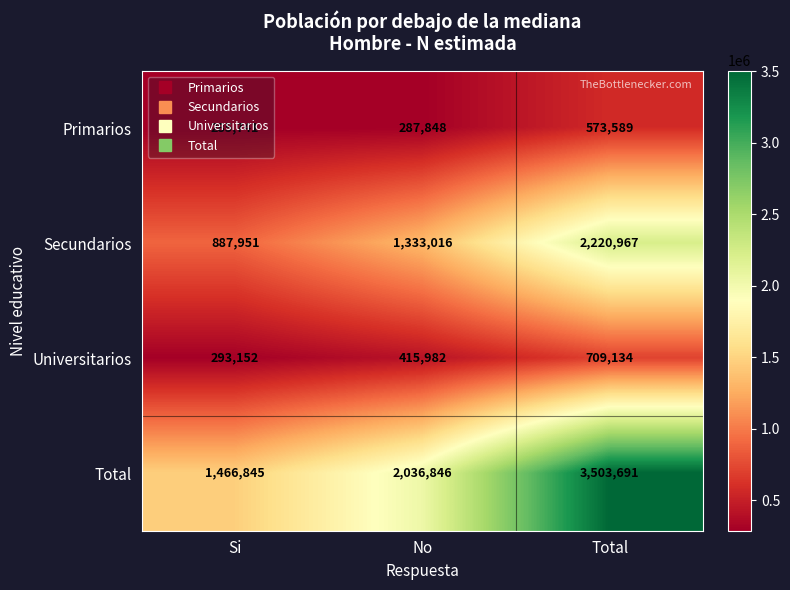

What is the total value across all series at Total?

7007381